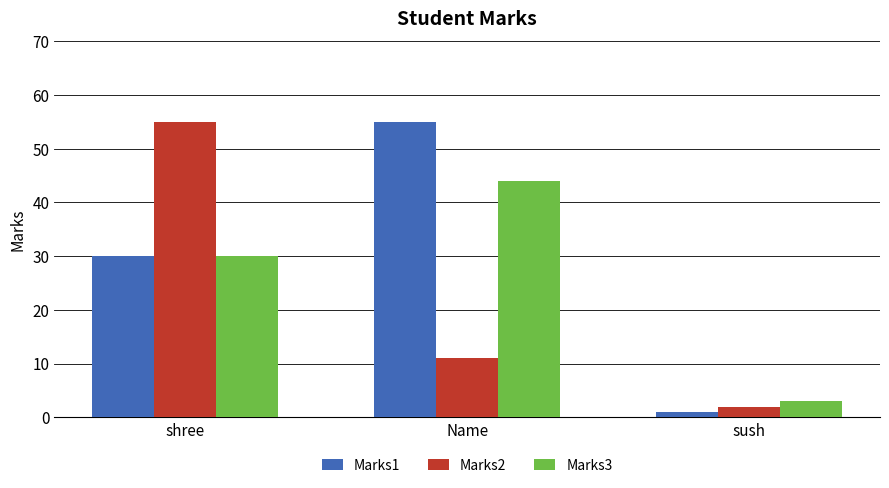

True or false: Marks3 has a value of 30 at shree.

True